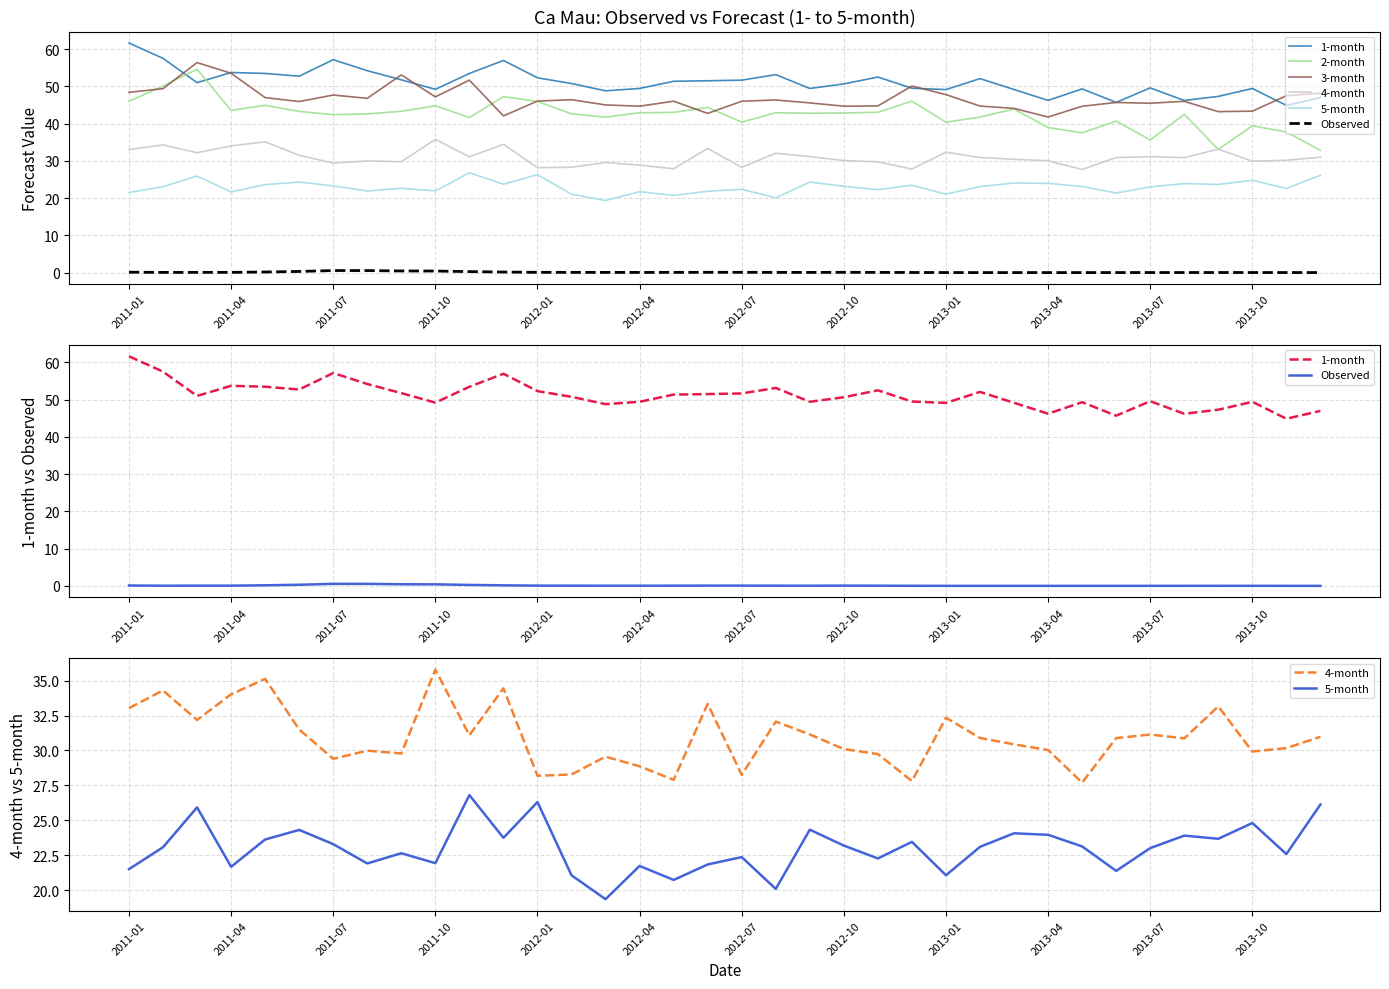

Is it true that 1-month equals 36.9 at 2013-07?

False